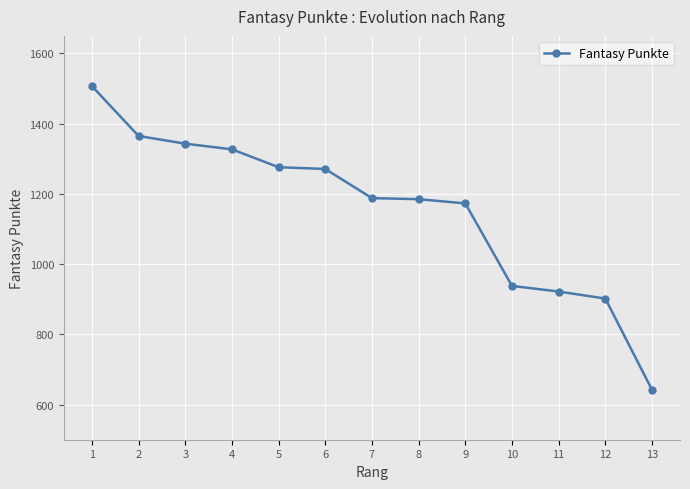

Between 6 and 10, which is larger?

6